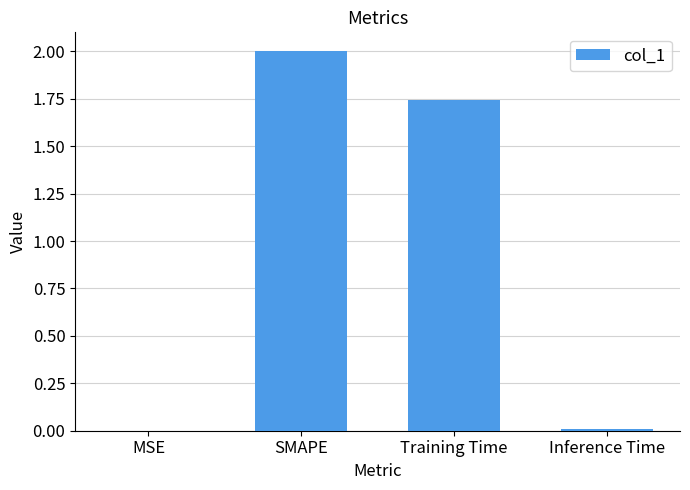

True or false: the data shows 0.0 at MSE.

True